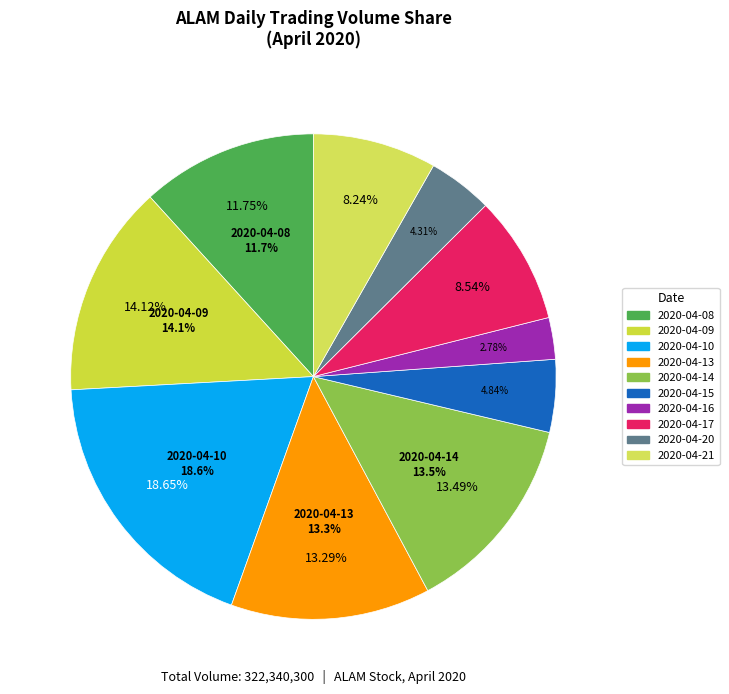

Is there a majority slice in this chart?

No